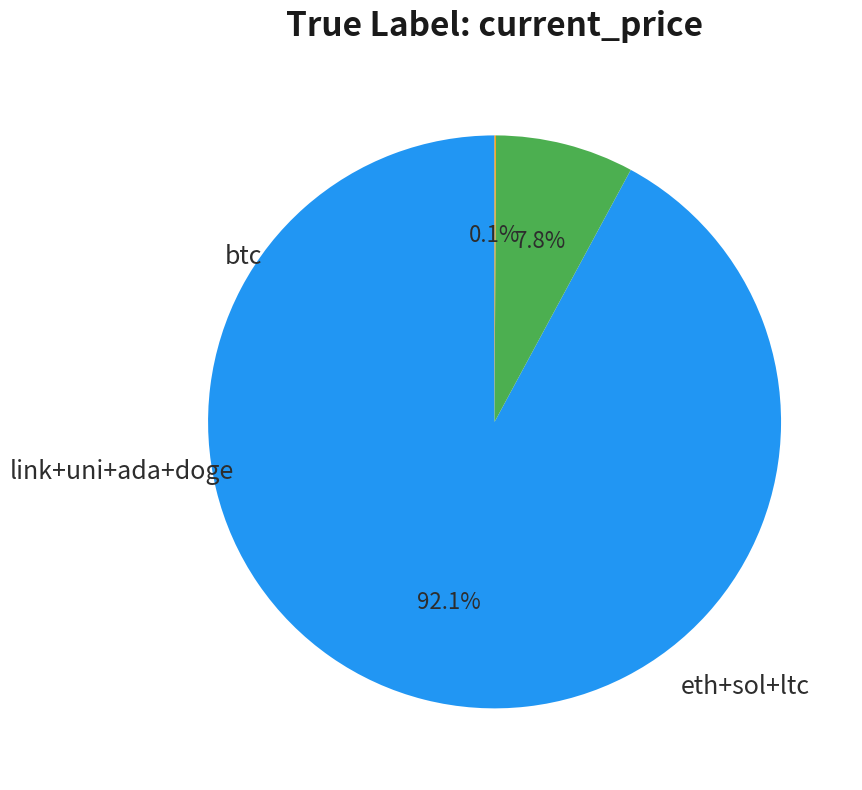

To the nearest percent, what is the difference between the largest and smallest slice percentages?

92%